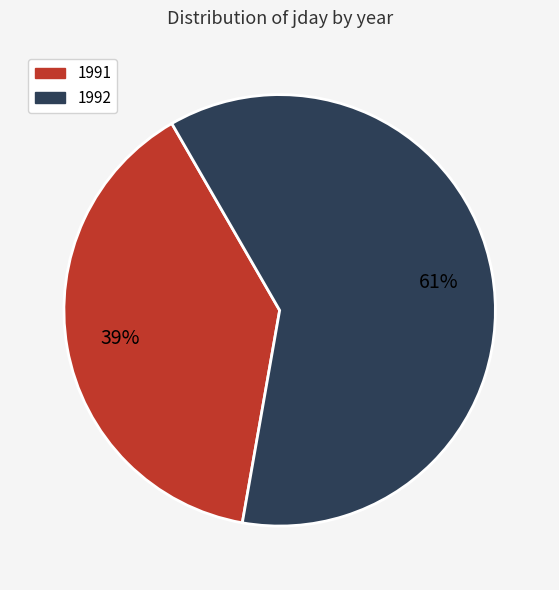

Between 1992 and 1991, which is larger?

1992